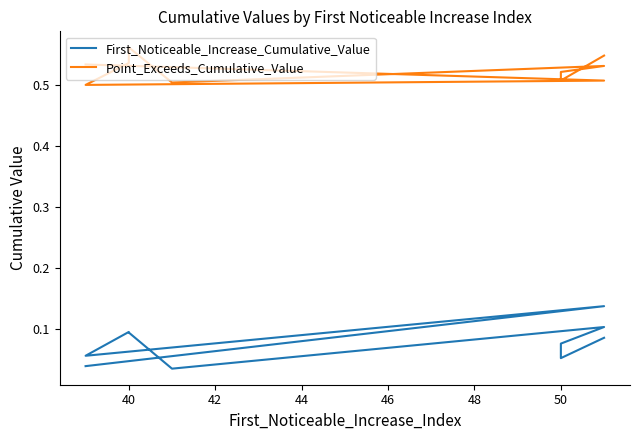

Which series has the largest total across all categories?

Point_Exceeds_Cumulative_Value